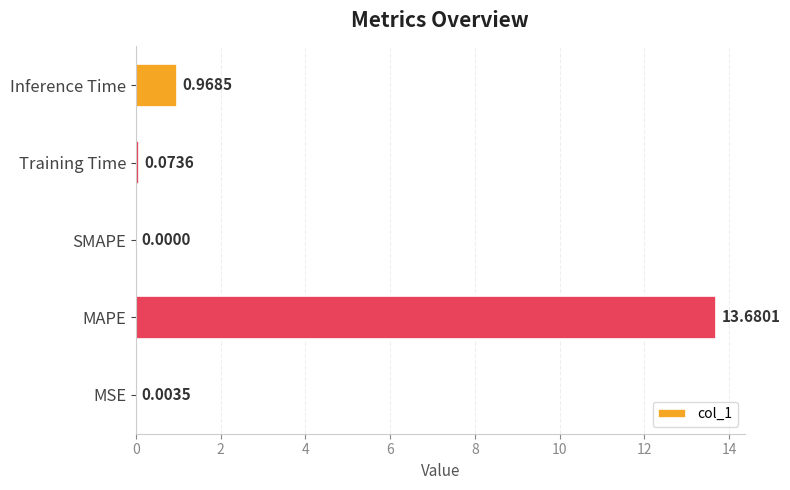

Are the bars horizontal?

Yes